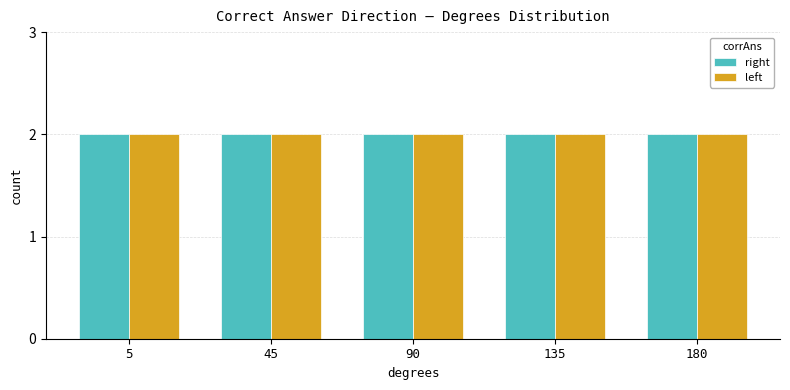

Between 5 and 135, which series saw the biggest shift?

right